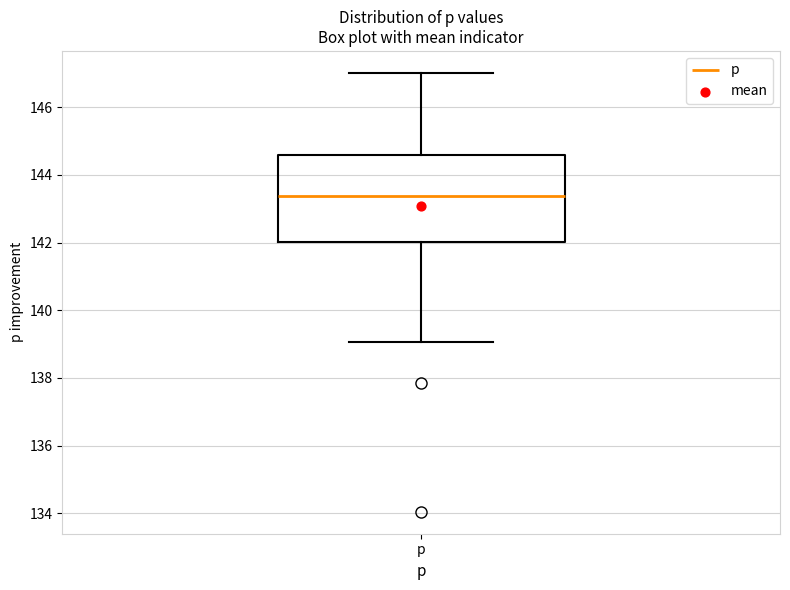

Read this box plot against the y-axis: the position of the median line, the range covered by the box, and the ends of both whiskers. The values are not printed on the chart, so give them approximately, as read against the axis.

median 143.4, box 142.0 to 144.6, whiskers 139.0 to 147.0